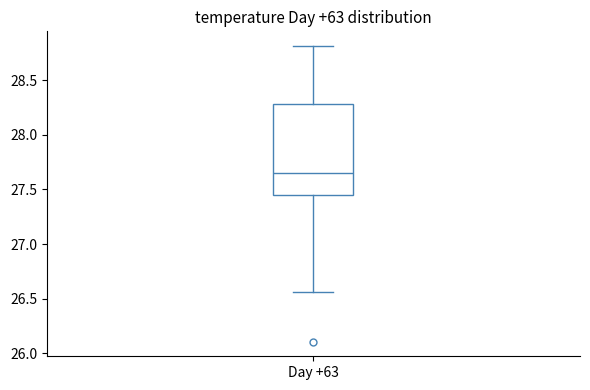

Read this box plot against the y-axis: the position of the median line, the range covered by the box, and the ends of both whiskers. The values are not printed on the chart, so give them approximately, as read against the axis.

median 27.65, box 27.45 to 28.30, whiskers 26.55 to 28.80